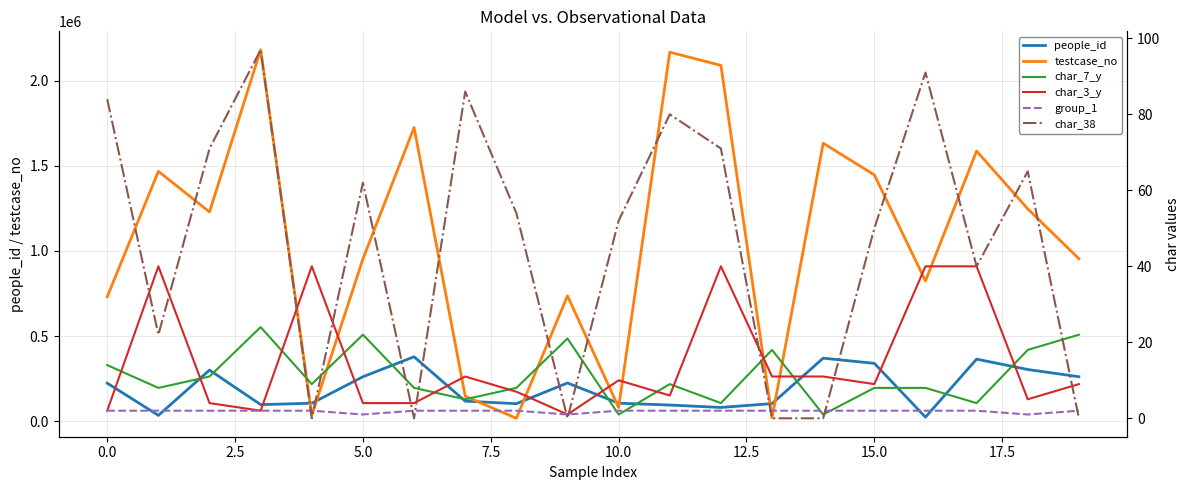

What is the maximum value shown in the chart?

2181294